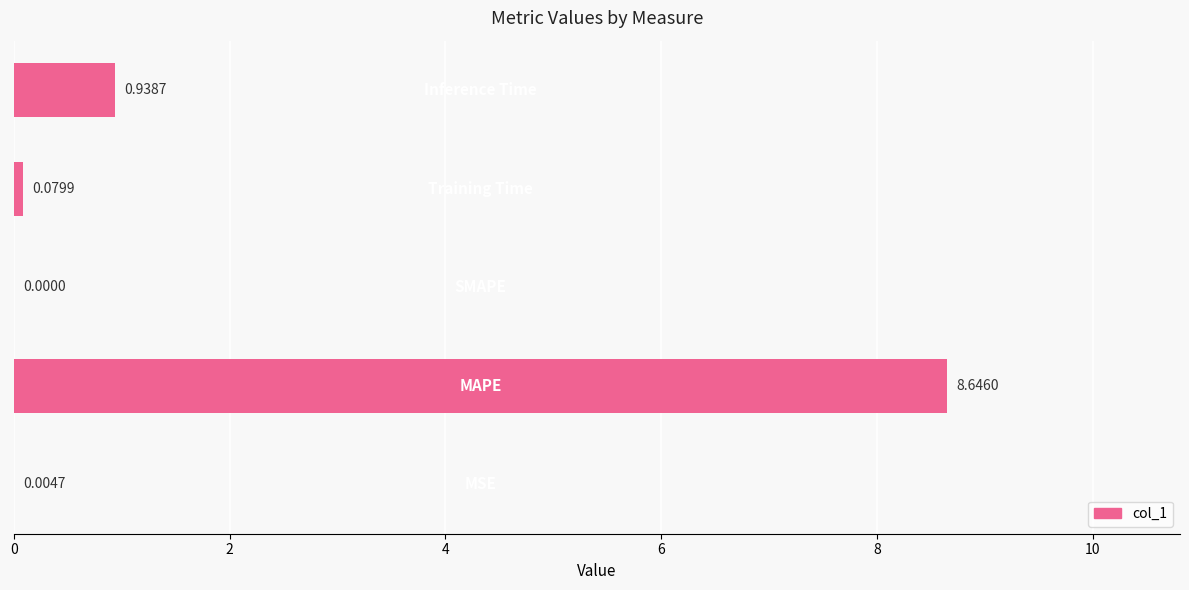

What is the sum of all values?

9.7